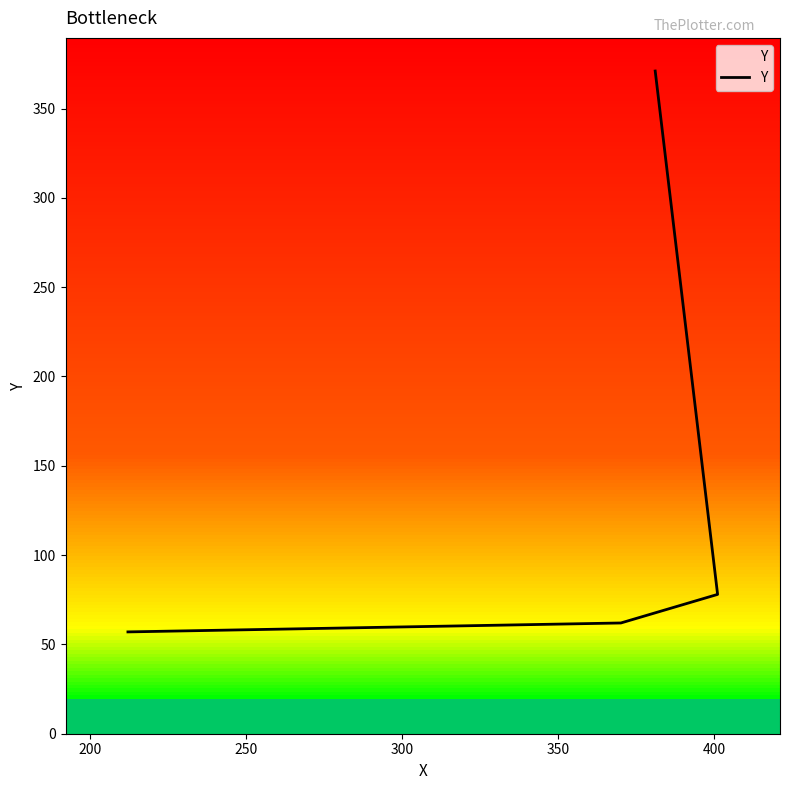

How many lines are shown in the chart?

1